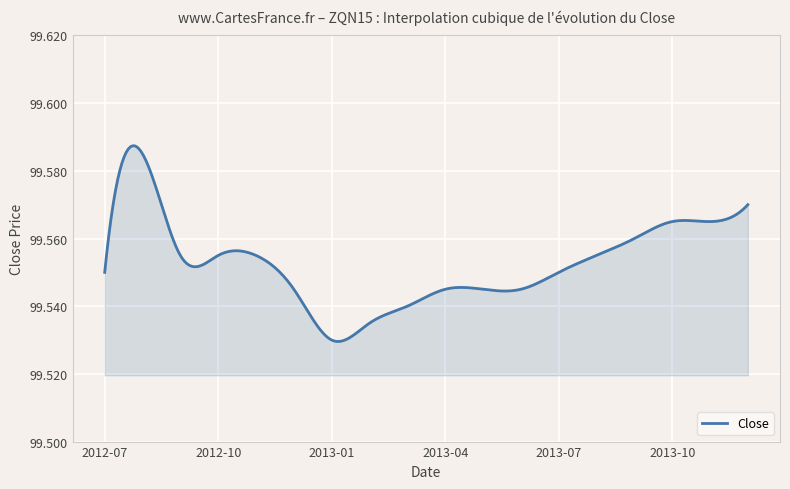

Rank the categories by value from highest to lowest.

2012-08-31, 2013-12-31, 2013-10-31, 2013-11-30, 2013-09-30, 2012-09-30, 2012-10-31, 2012-11-30, 2013-08-31, 2012-07-31, 2013-07-31, 2012-12-31, 2013-04-30, 2013-05-31, 2013-06-30, 2013-03-31, 2013-02-28, 2013-01-31